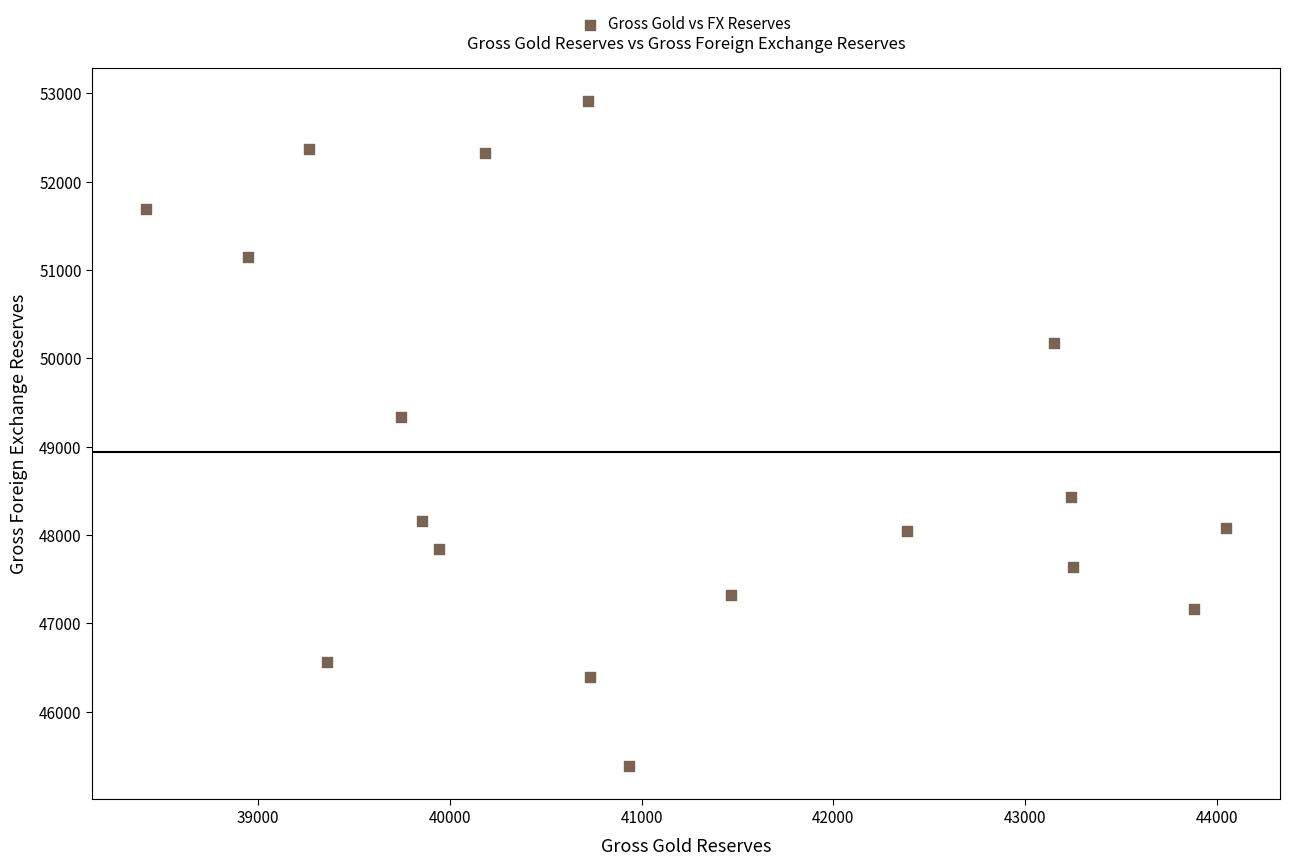

What is the range of Y values (max minus min)?

7530.3